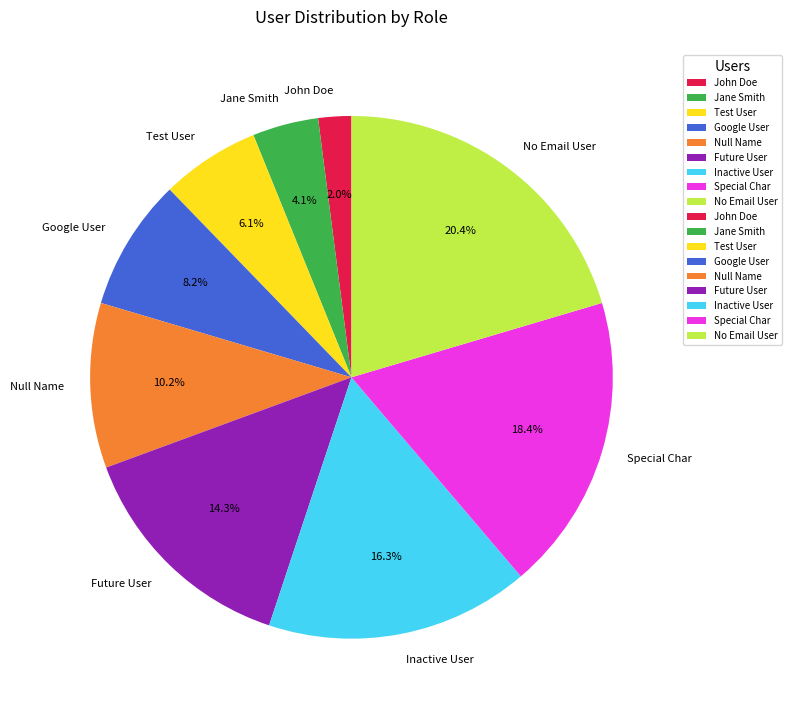

The Special Char slice represents 6% of the pie. True or false?

False